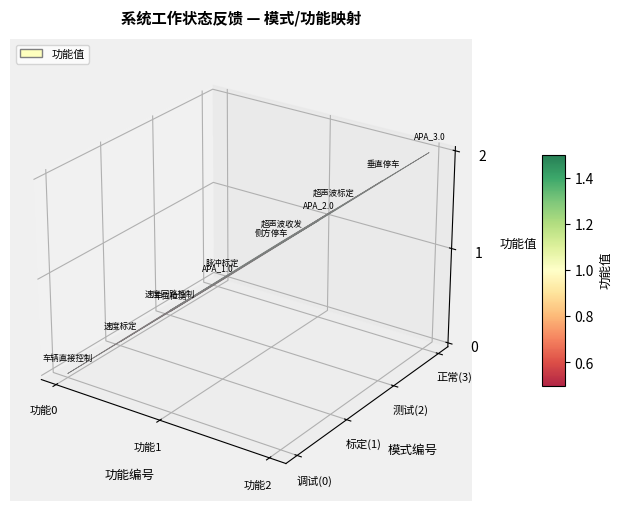

What is the total value across all series at 测试(2)?

8